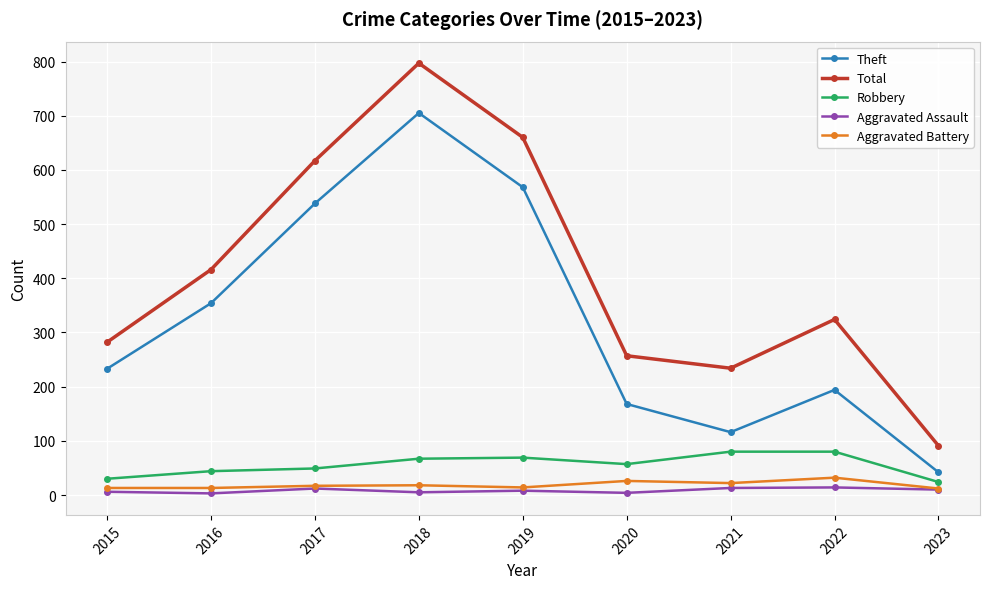

What are all the series names shown in the legend?

Theft, Total, Robbery, Aggravated Assault, Aggravated Battery